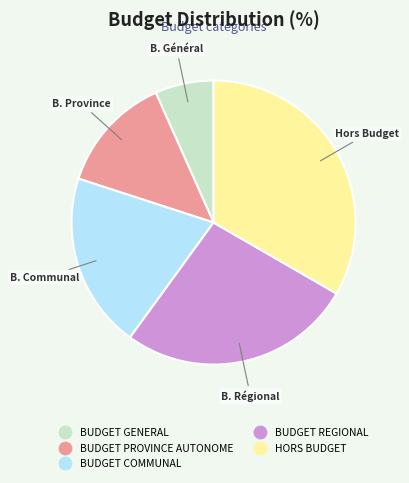

Which slice is the largest?

HORS BUDGET